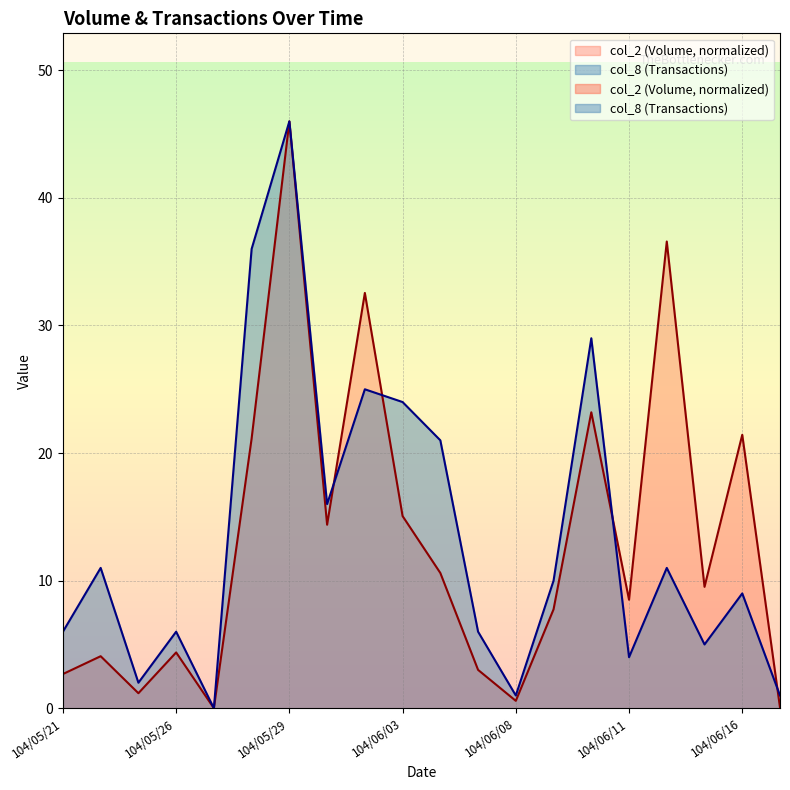

Which series has the widest spread of values?

col_2 (Volume)